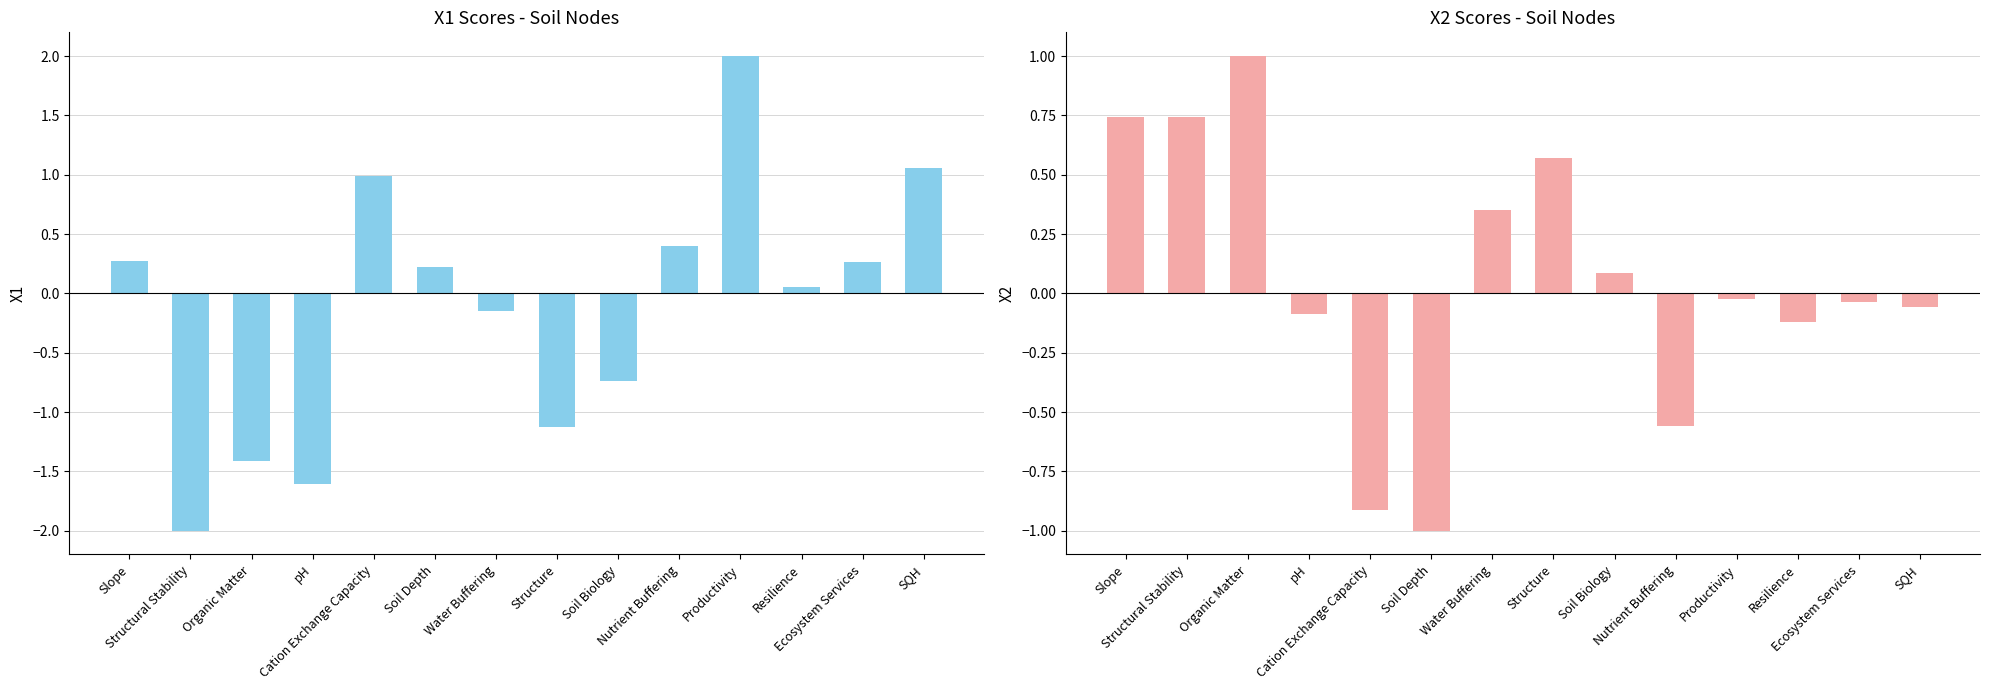

What is the value of the X1 bar at the 3rd from the left?

-1.4